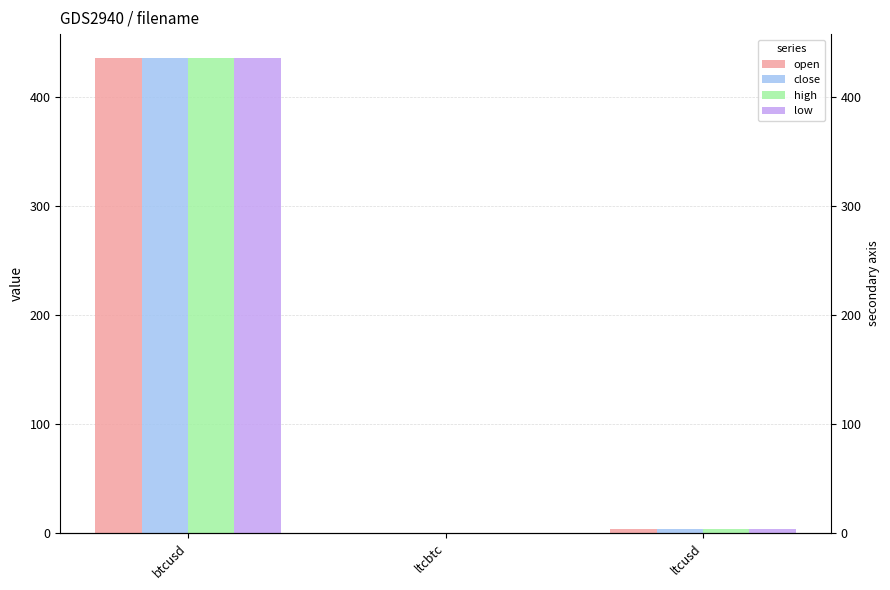

The value of low at btcusd is 435.6. True or false?

True